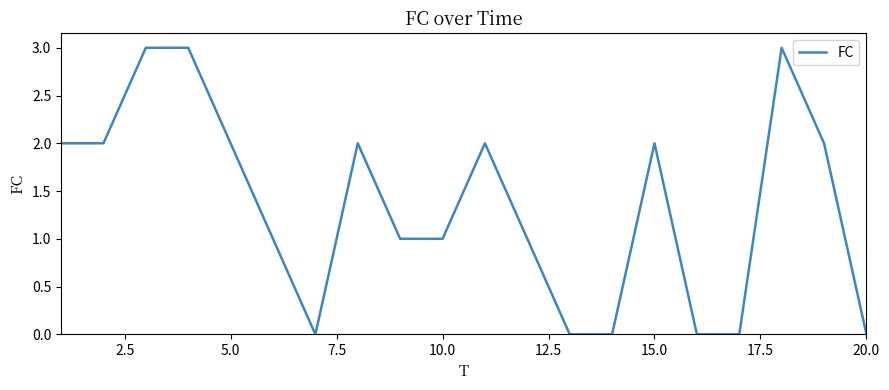

What is the greatest value displayed?

3